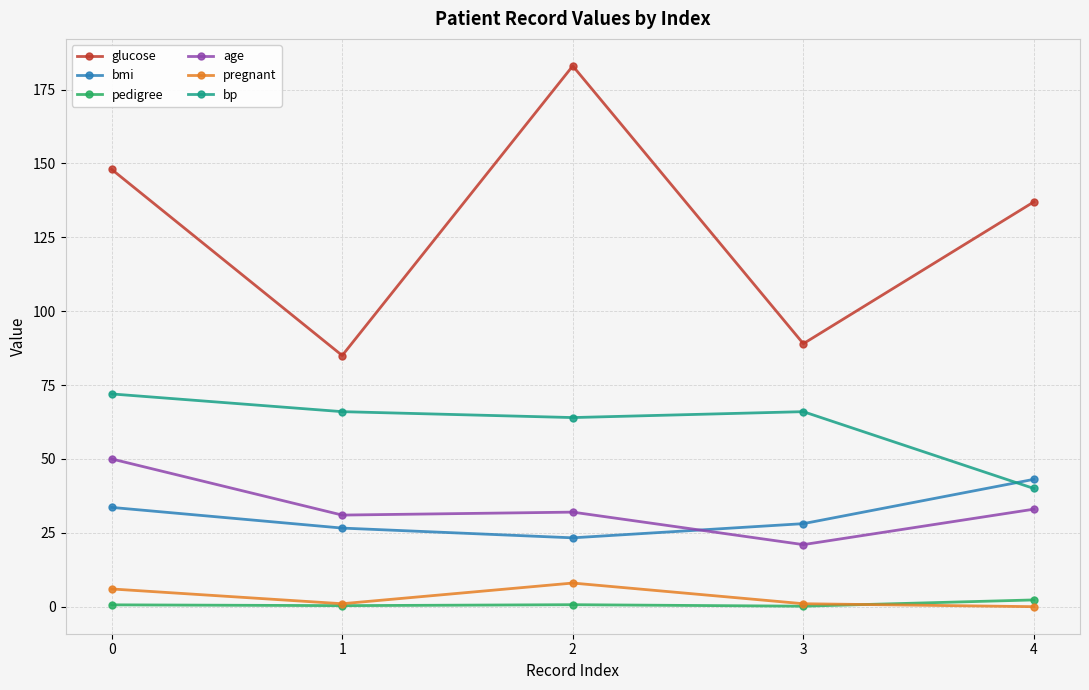

Is the value of pedigree at 4 greater than the value of bmi at 3?

No